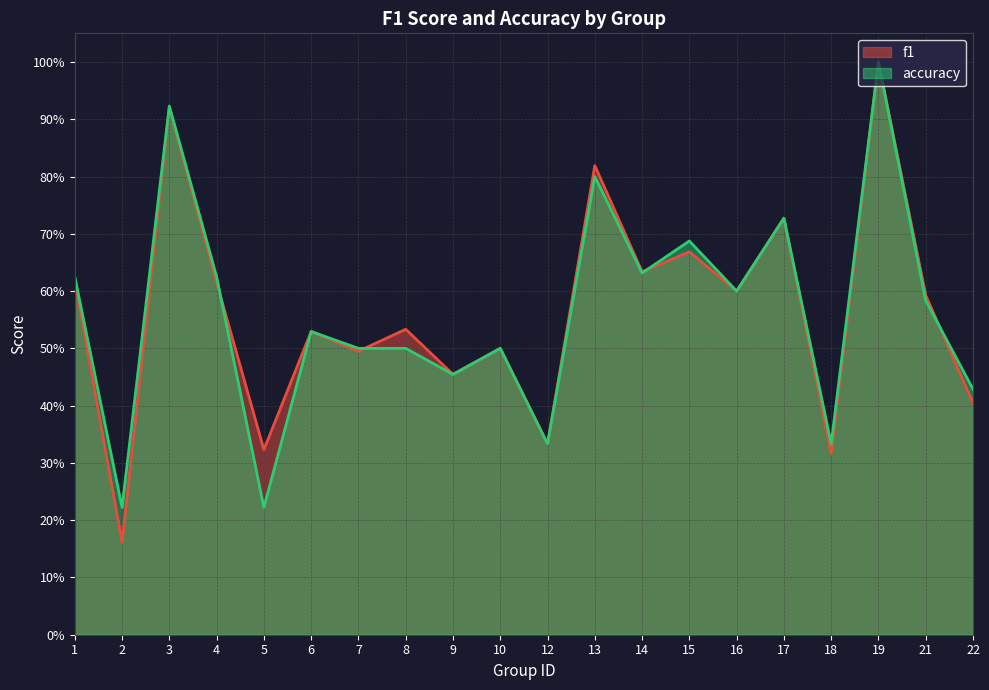

Between which two adjacent categories do accuracy and f1 first intersect?

4 and 5